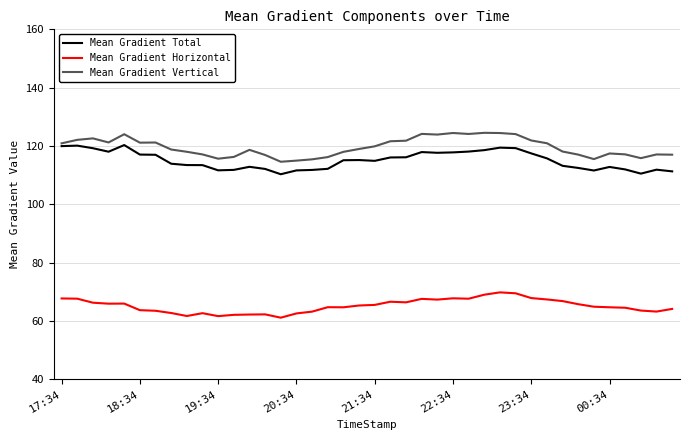

What is the smallest value displayed?

61.1